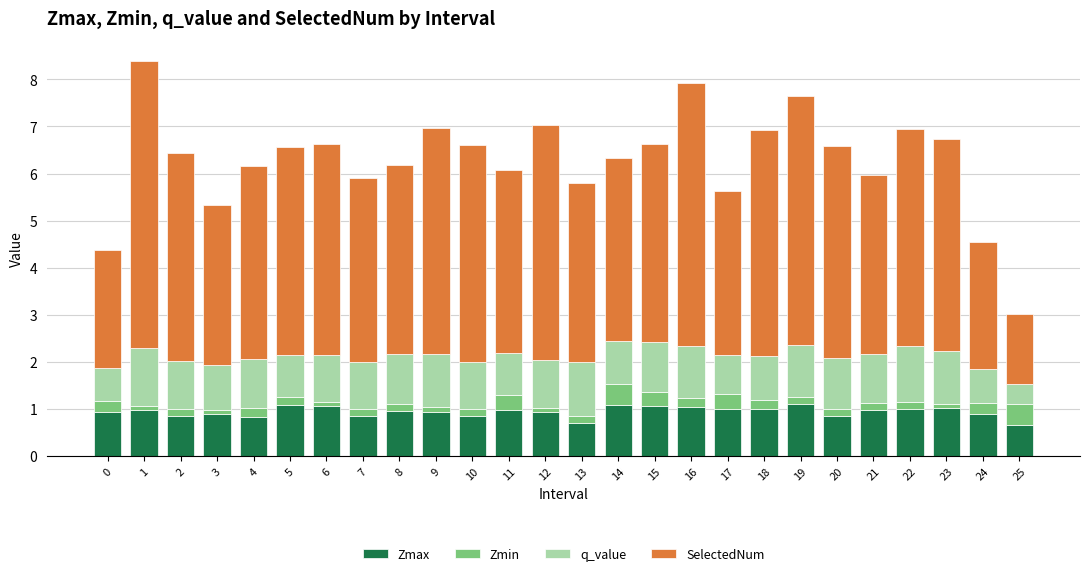

What is the maximum value for Zmax?

1.1